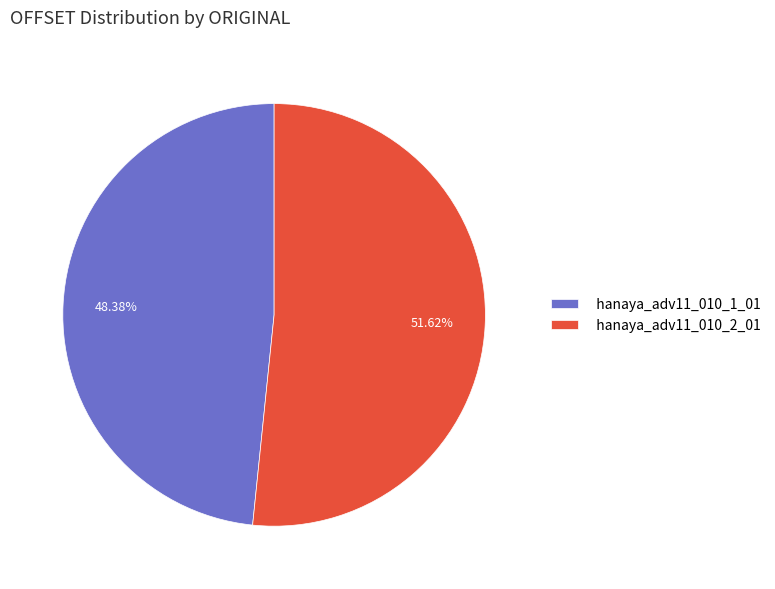

What percentage is the hanaya_adv11_010_1_01 slice, to the nearest percent?

48%